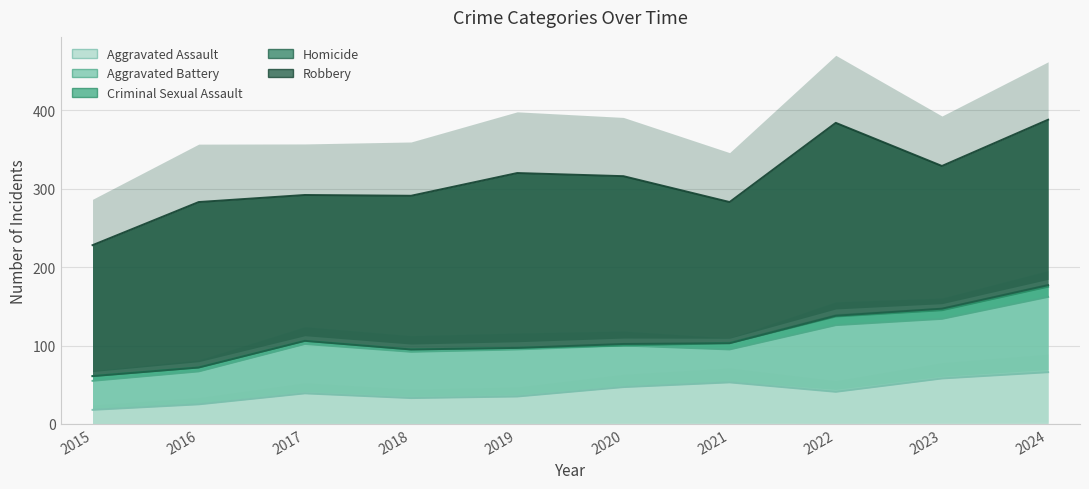

List the series in order of their peak value, highest first.

Robbery, Aggravated Battery, Aggravated Assault, Criminal Sexual Assault, Homicide